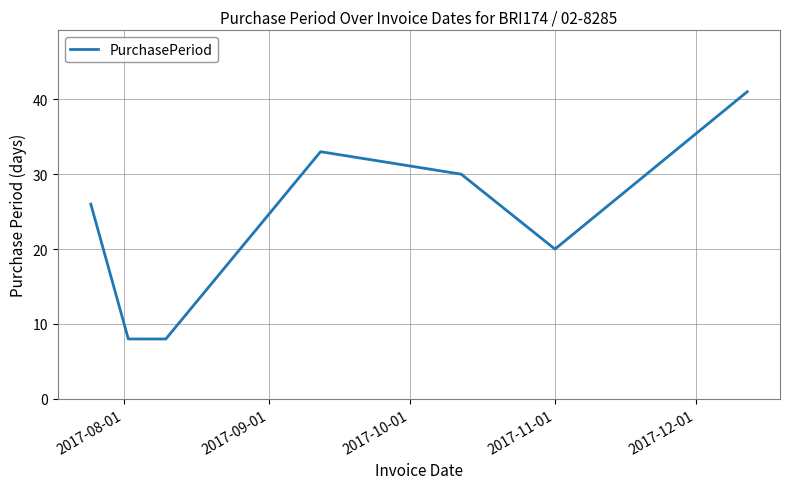

Reading left to right, list all the values displayed in this chart.

26	8	8	33	30	20	41